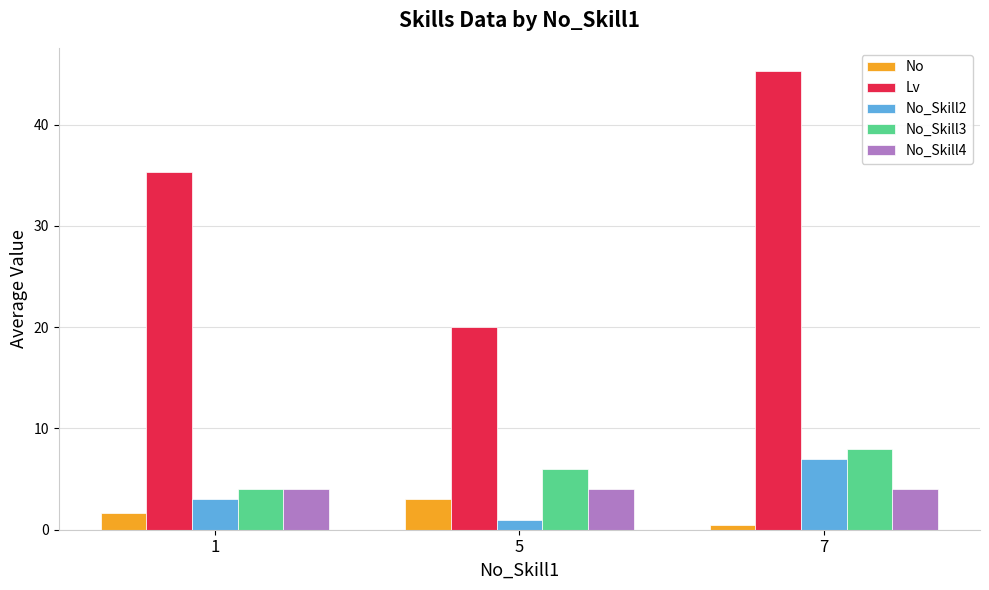

The No_Skill2 series shows 7.0 at 7. True or false?

True